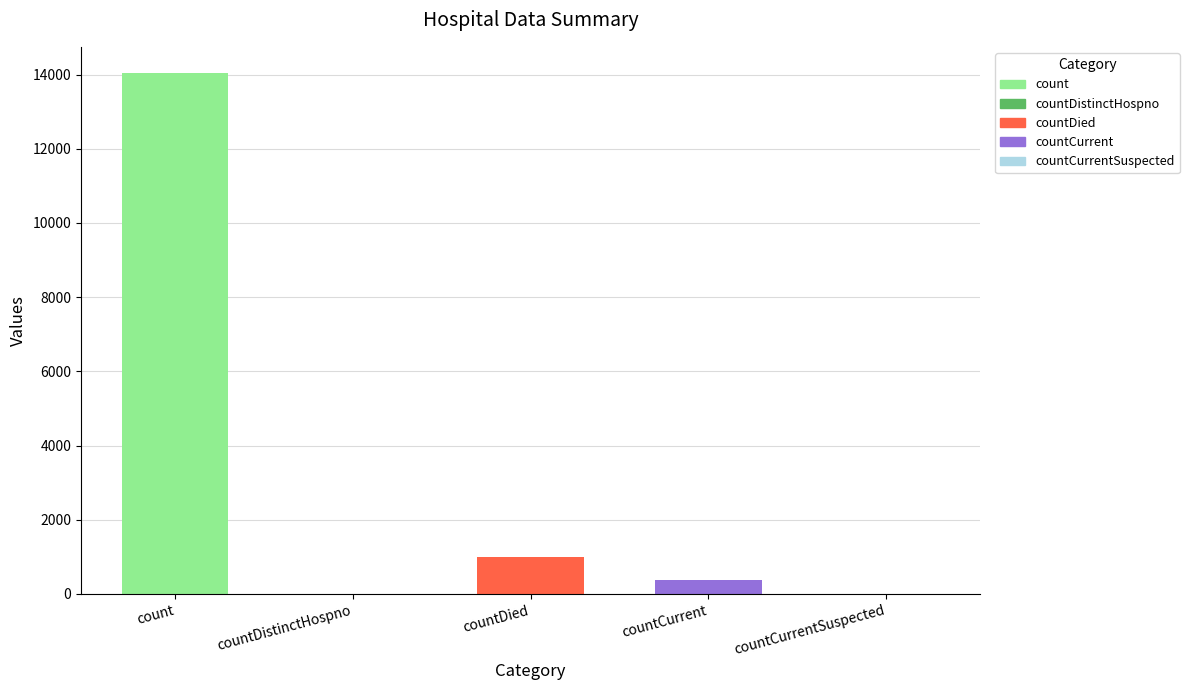

How many distinct data groups are displayed?

1